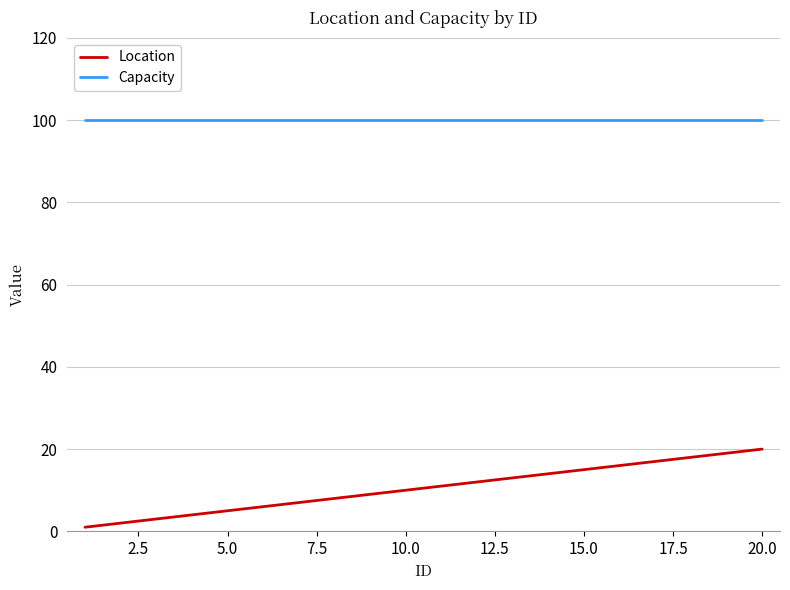

List the series in order of their overall mean, lowest first.

Location, Capacity